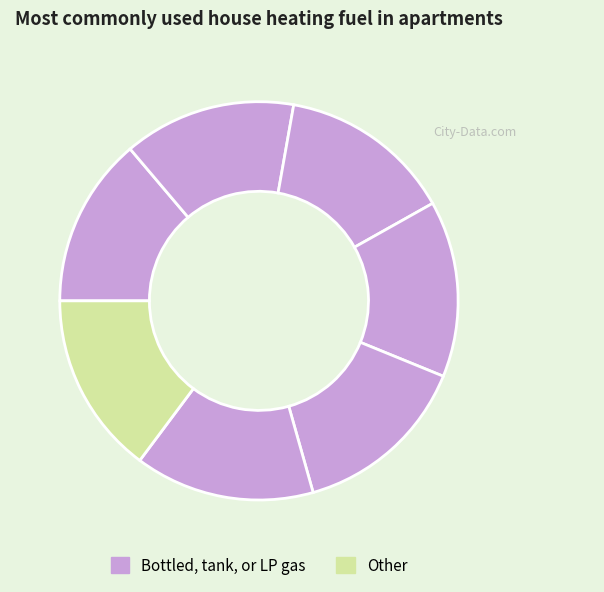

How many segments does this pie chart have?

7